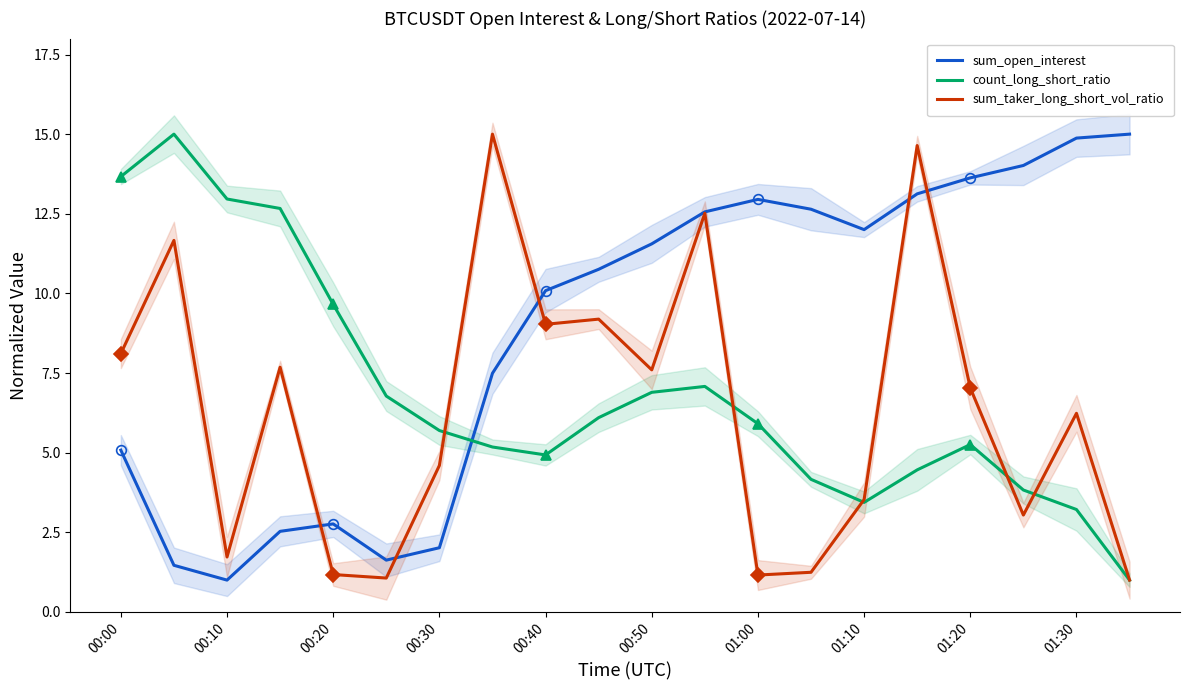

What is the label of the 6th point from the left?

00:50